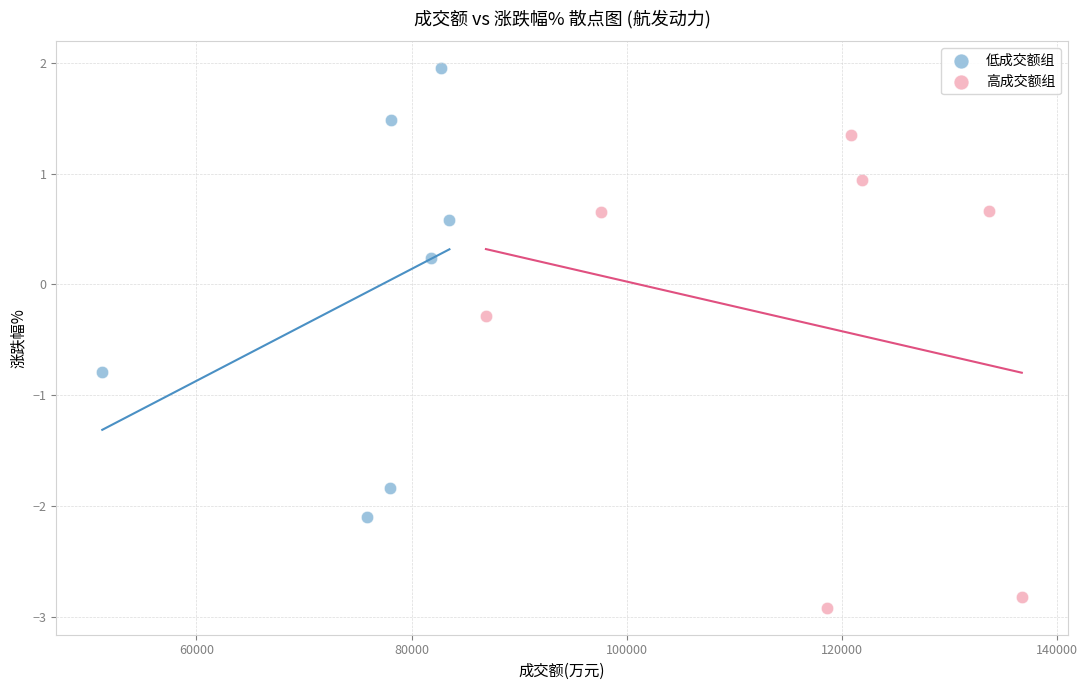

Which series reaches the minimum Y coordinate?

高成交额组